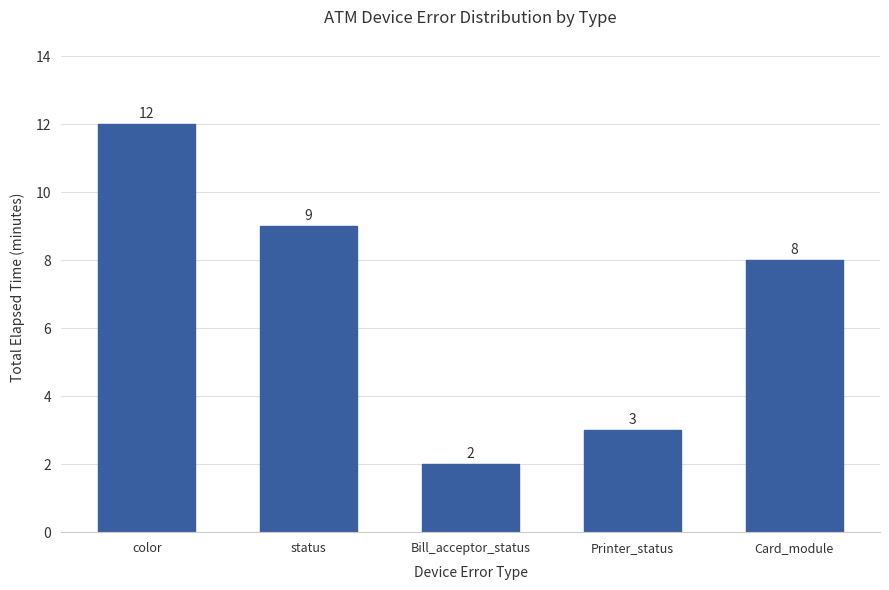

Rank the categories by value from lowest to highest.

Bill_acceptor_status, Printer_status, Card_module, status, color